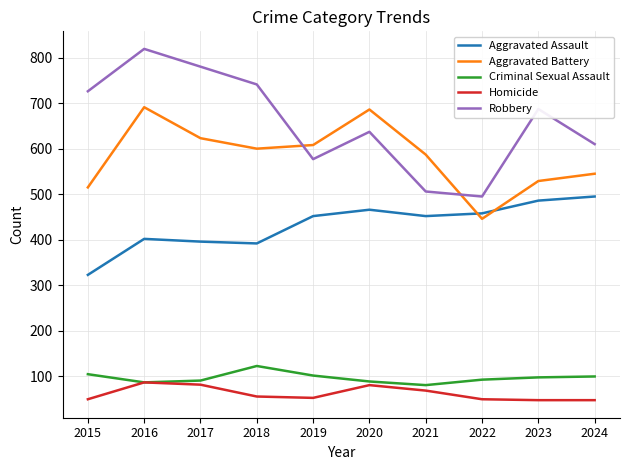

True or false: Robbery and Criminal Sexual Assault intersect in this chart.

False